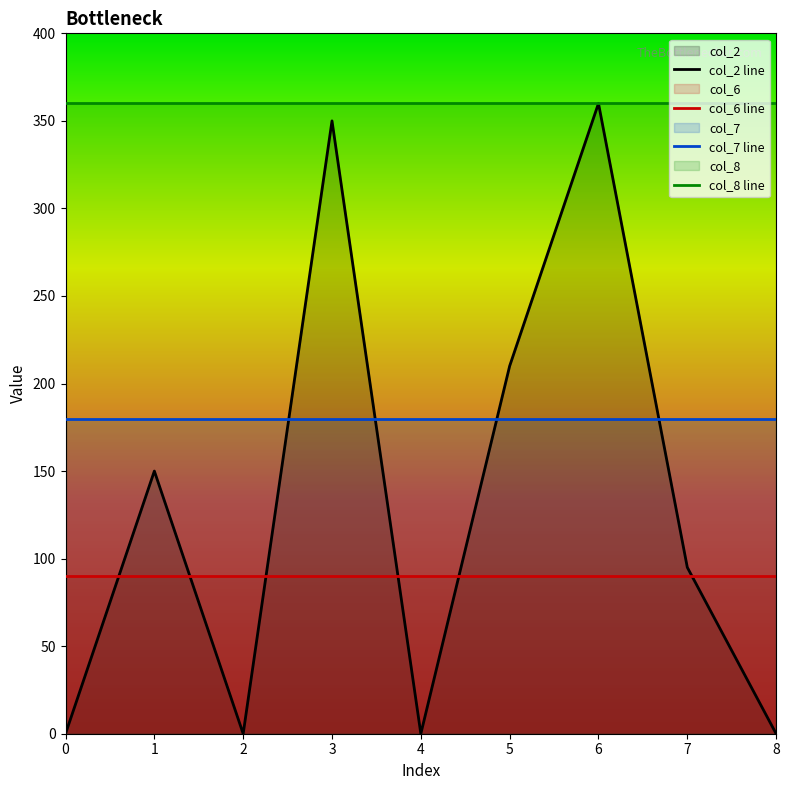

The value of col_7 line at 8 is 180. True or false?

True